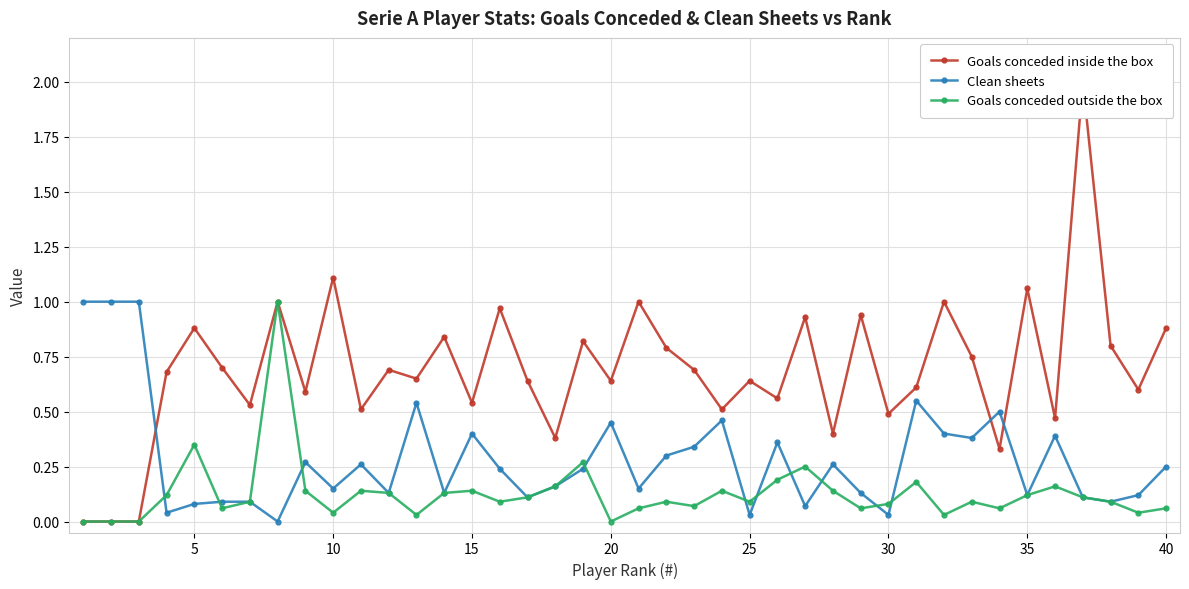

The Goals conceded outside the box series shows 0.1 at 25. True or false?

True